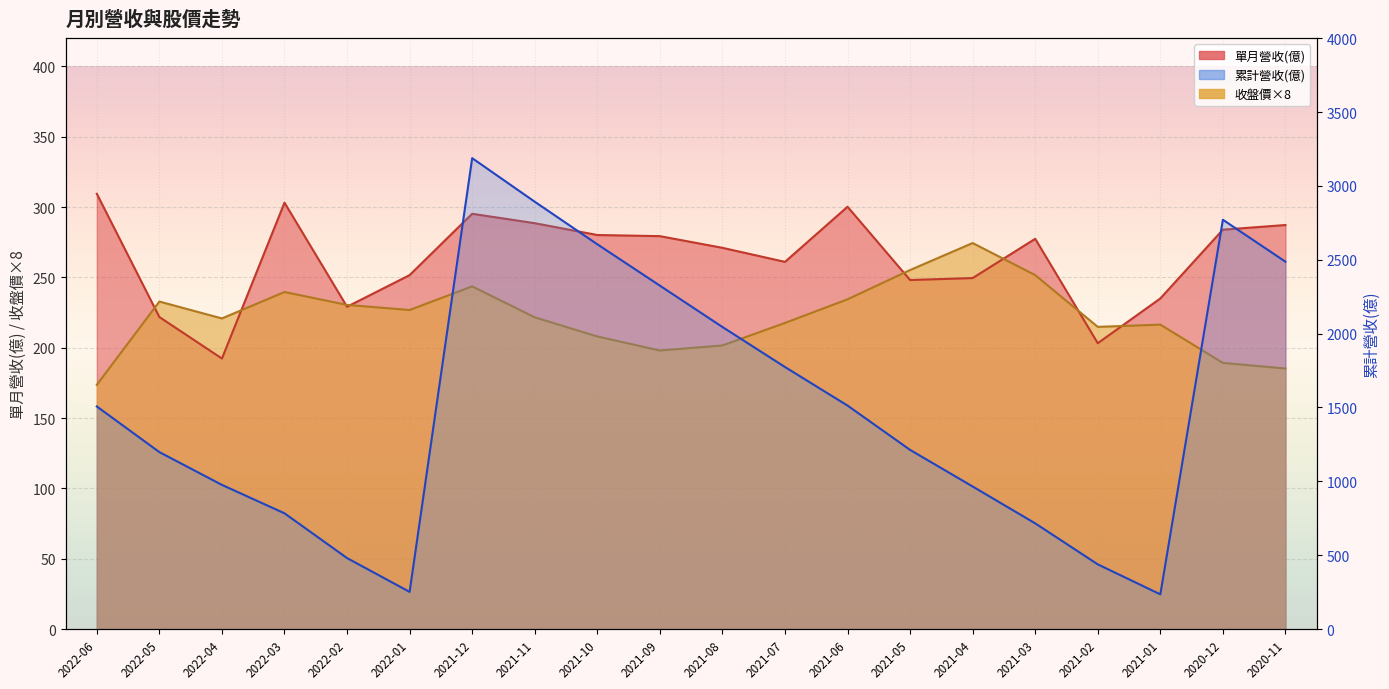

How many times do 單月營收(億) and 收盤價 cross each other?

8